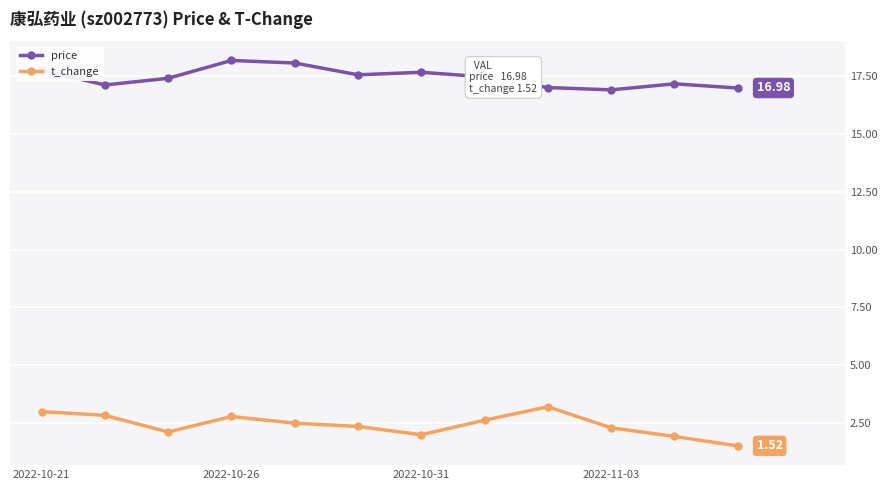

List the series in order of their peak value, lowest first.

t_change, price